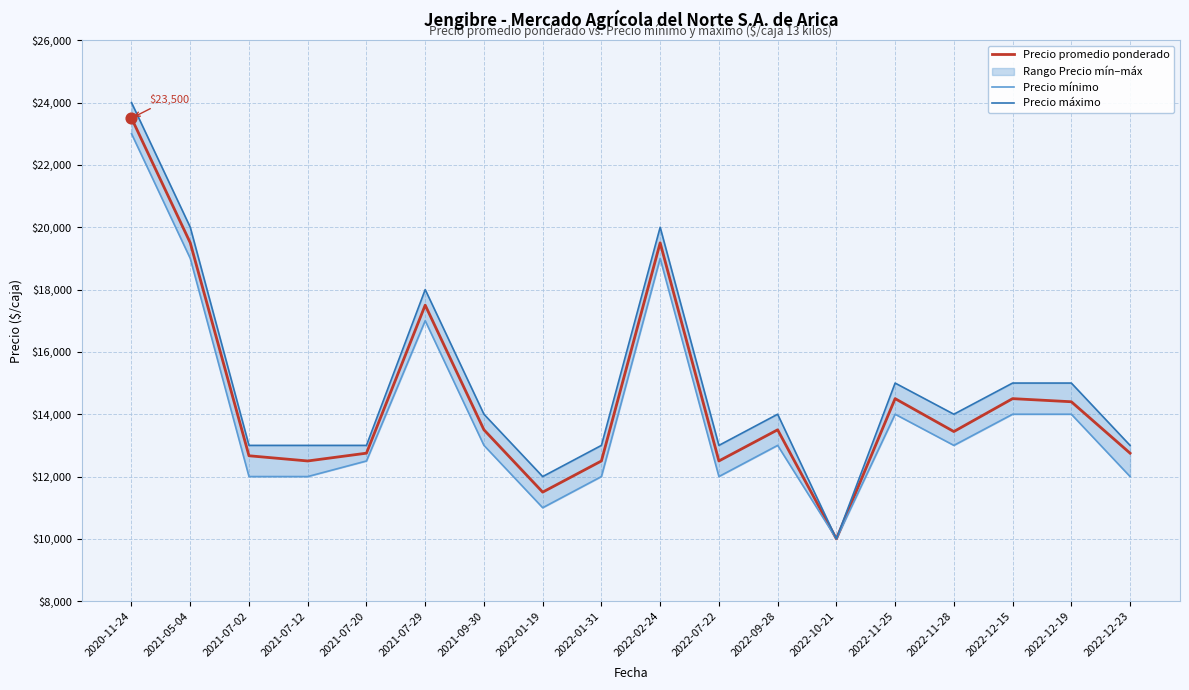

Which series has the widest spread of Y values?

Precio máximo